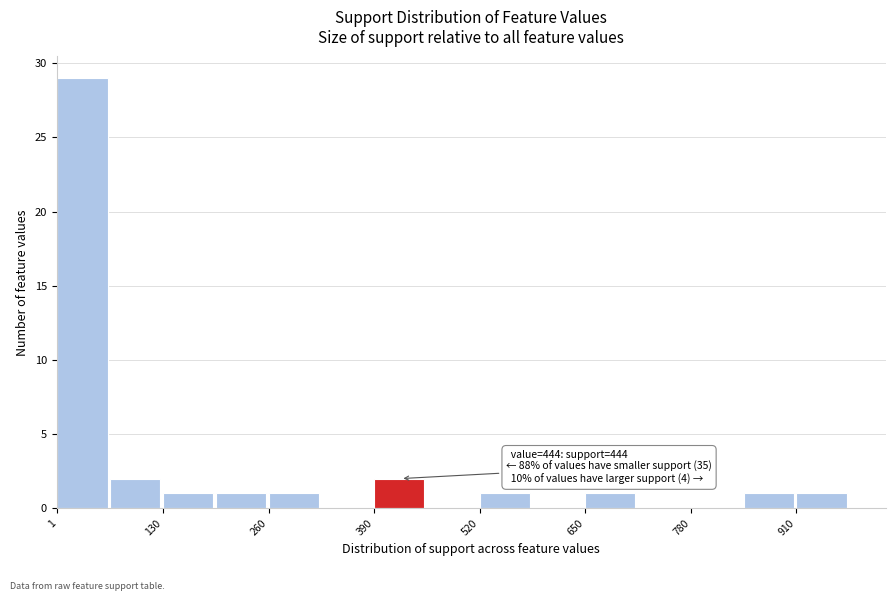

Read against the x-axis, roughly where is the centre of the tallest bar?

40